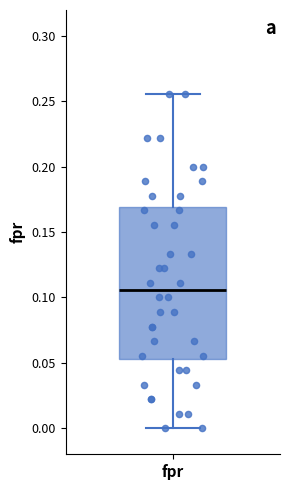

Where does the median line of the box for fpr sit on the y-axis? The values are not printed on the chart, so give them approximately, as read against the axis.

0.105